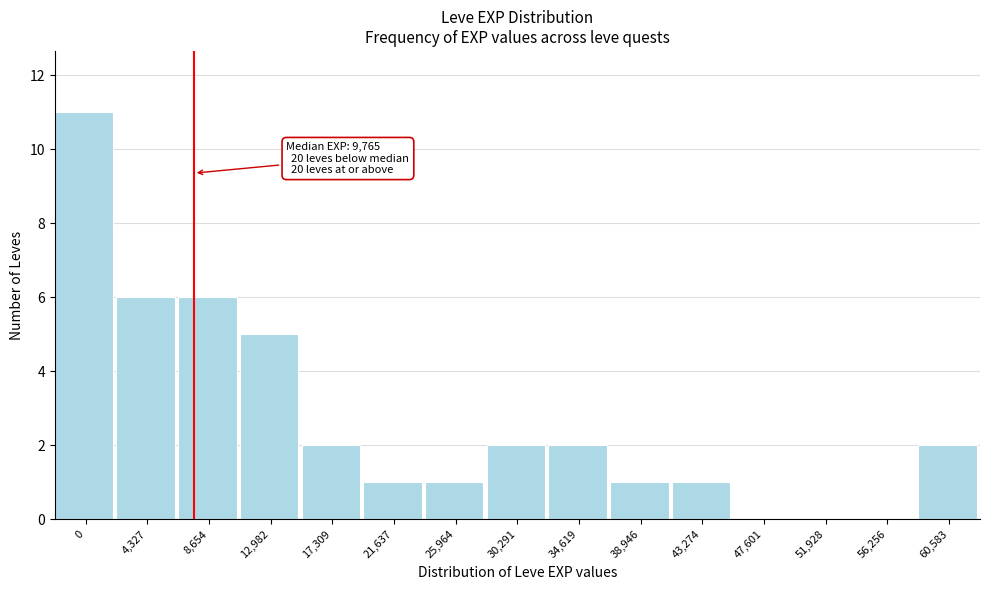

Reading right to left, extract all data points from this chart.

60,583=2	56,256=0	51,928=0	47,601=0	43,274=1	38,946=1	34,619=2	30,291=2	25,964=1	21,637=1	17,309=2	12,982=5	8,654=6	4,327=6	0=11